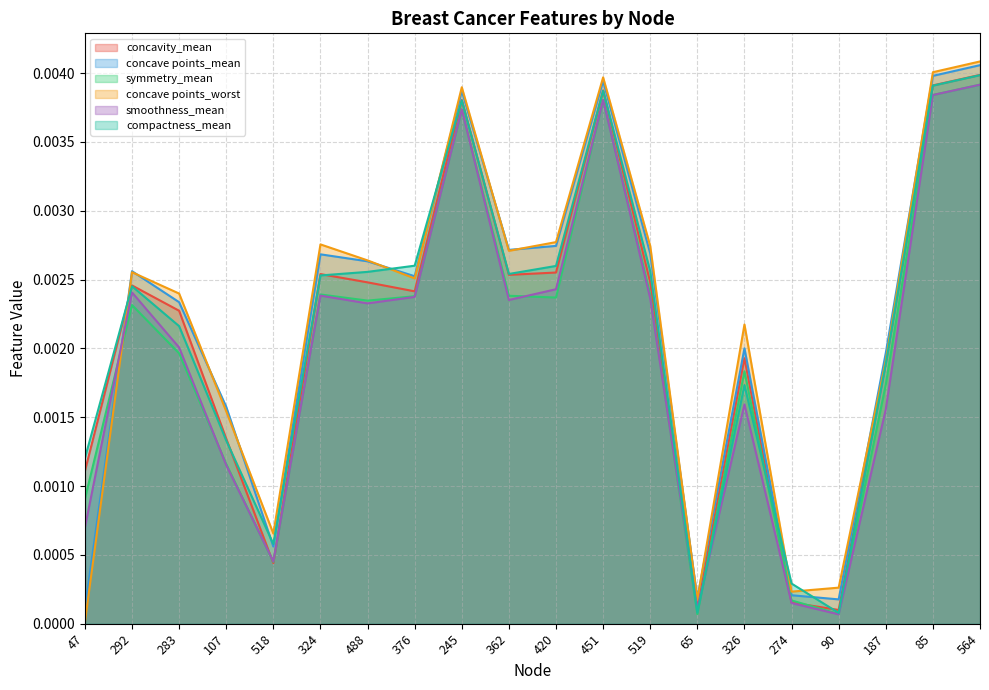

Which has a higher value, 362 or 65?

362